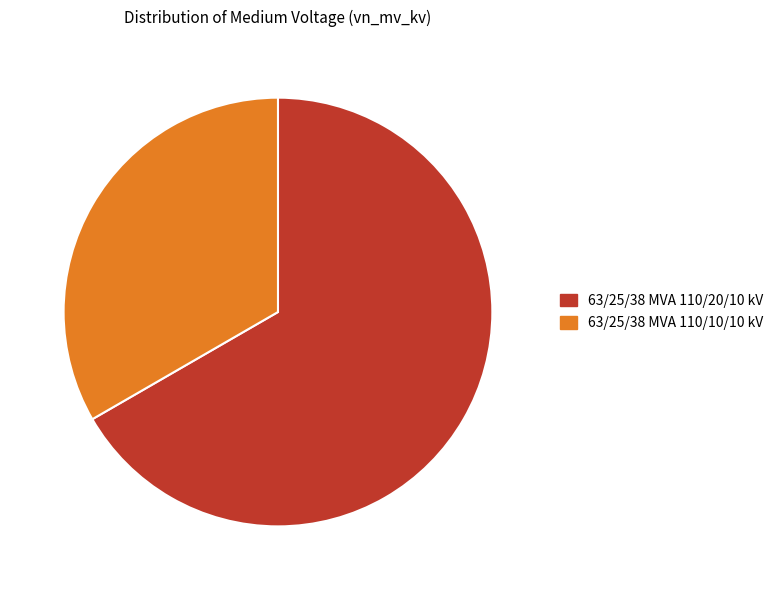

Which slice is the largest?

63/25/38 MVA 110/20/10 kV